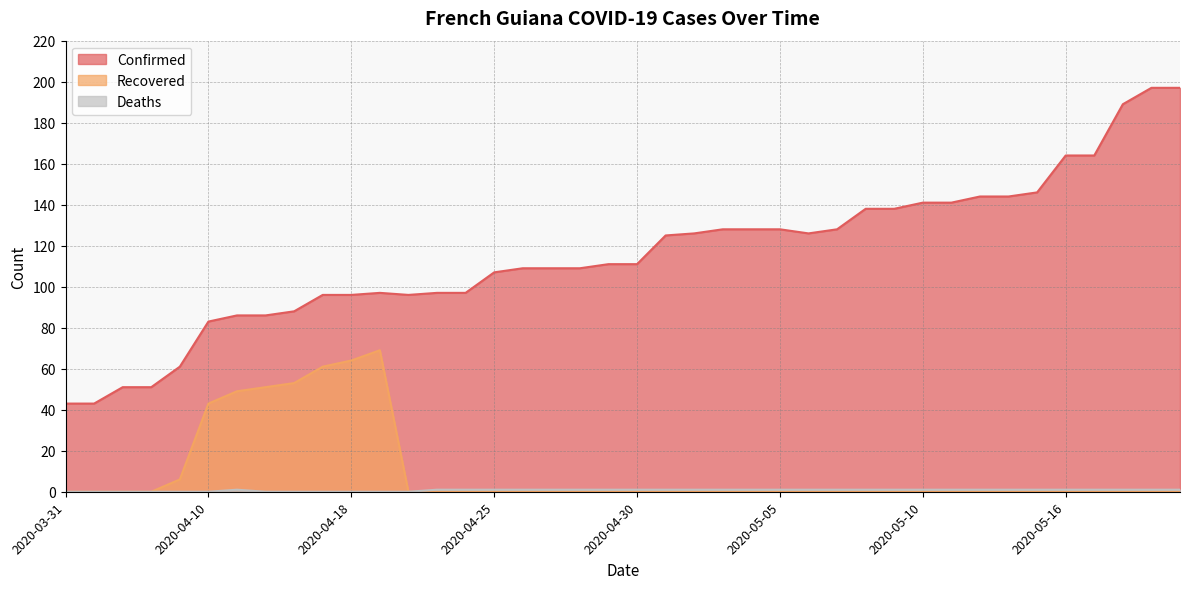

At which category does Deaths reach its first local peak?

2020-04-11